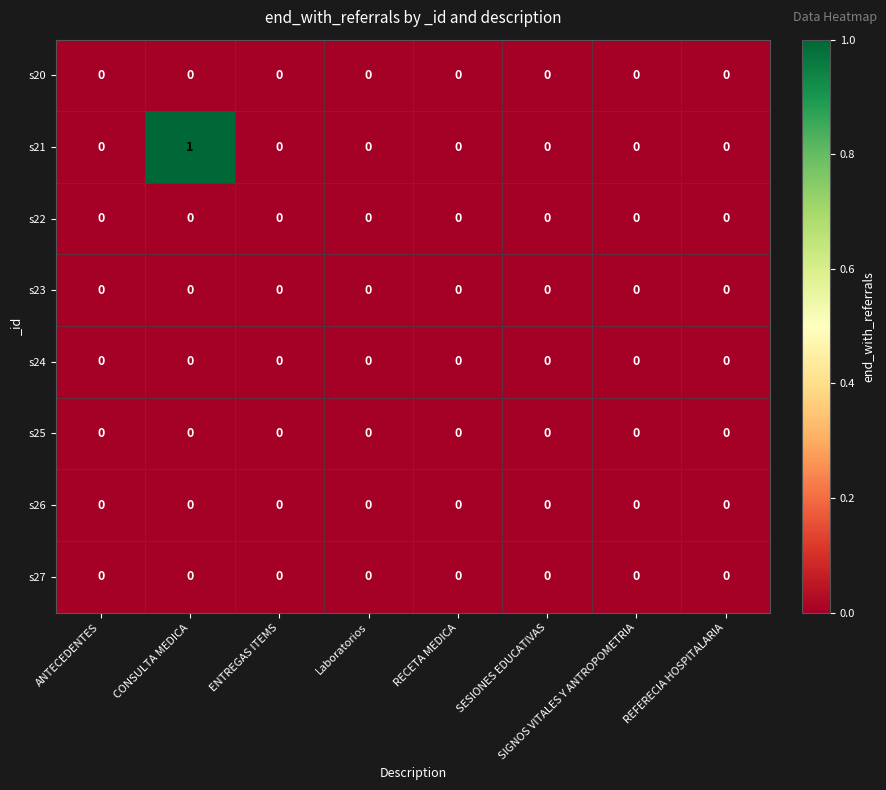

Which series has the largest total across all categories?

s21